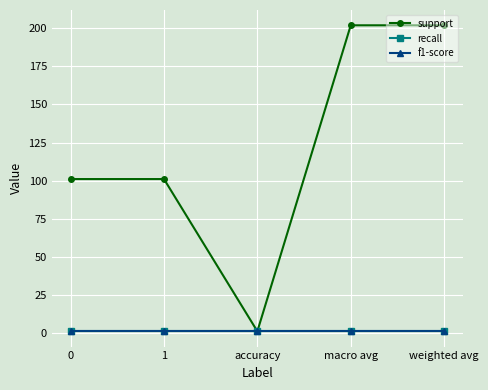

Rank the categories by support value from highest to lowest.

macro avg, weighted avg, 0, 1, accuracy